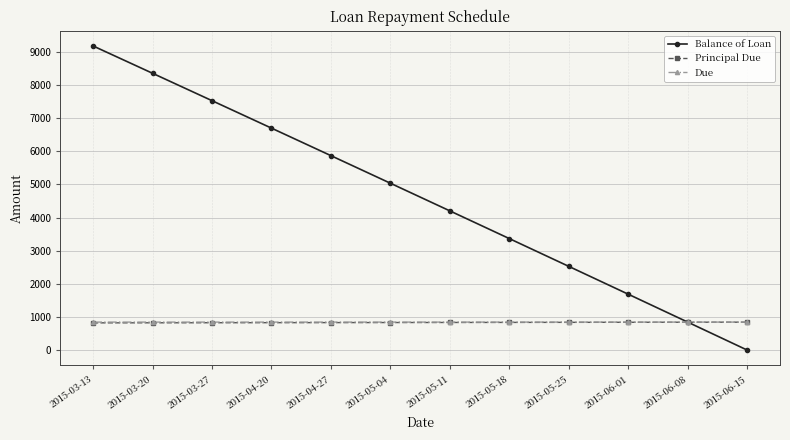

At which label does Balance of Loan reach its peak?

2015-03-13